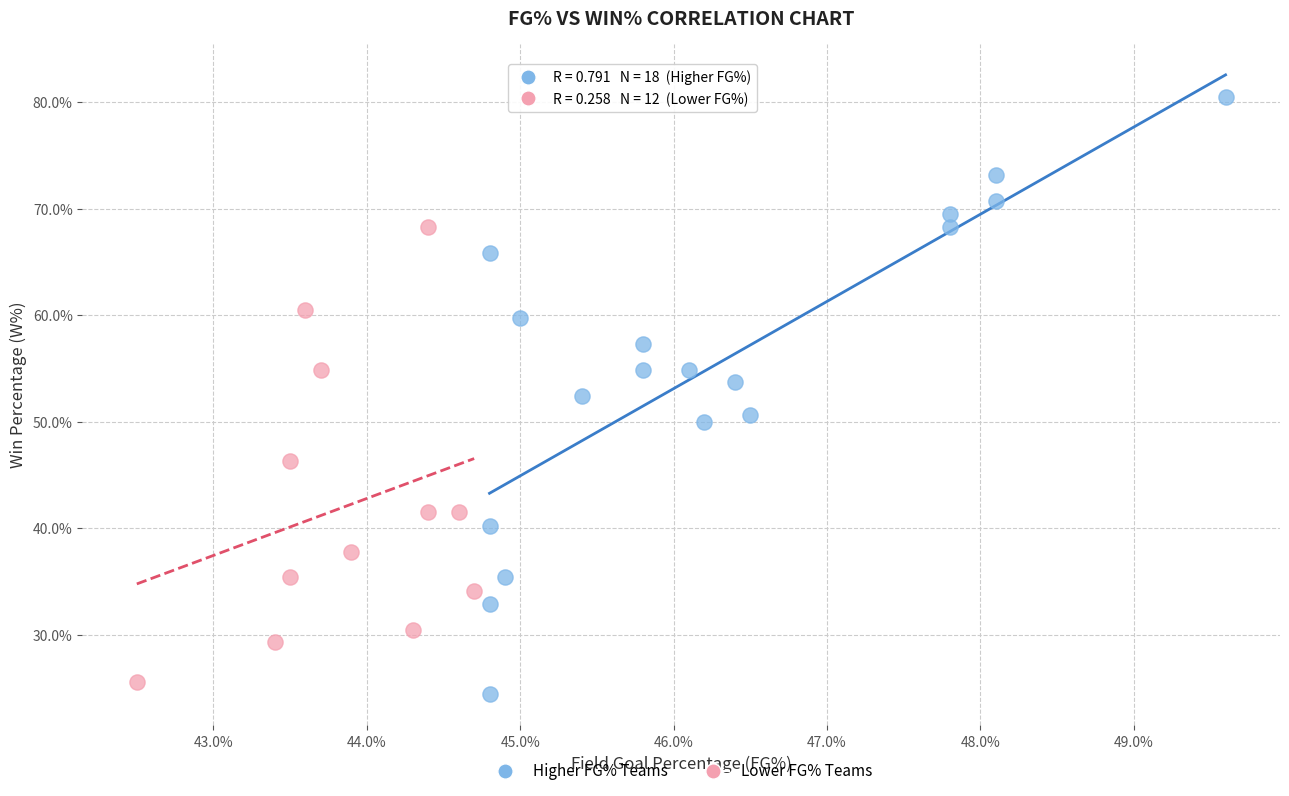

Which series has the largest Y range (max minus min)?

Higher FG% Teams